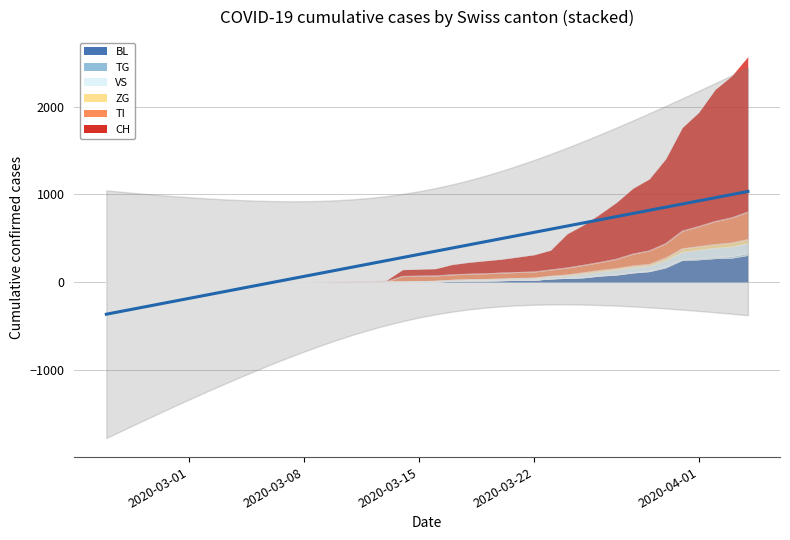

What is the value of the TG point at the 35th from the left?

177